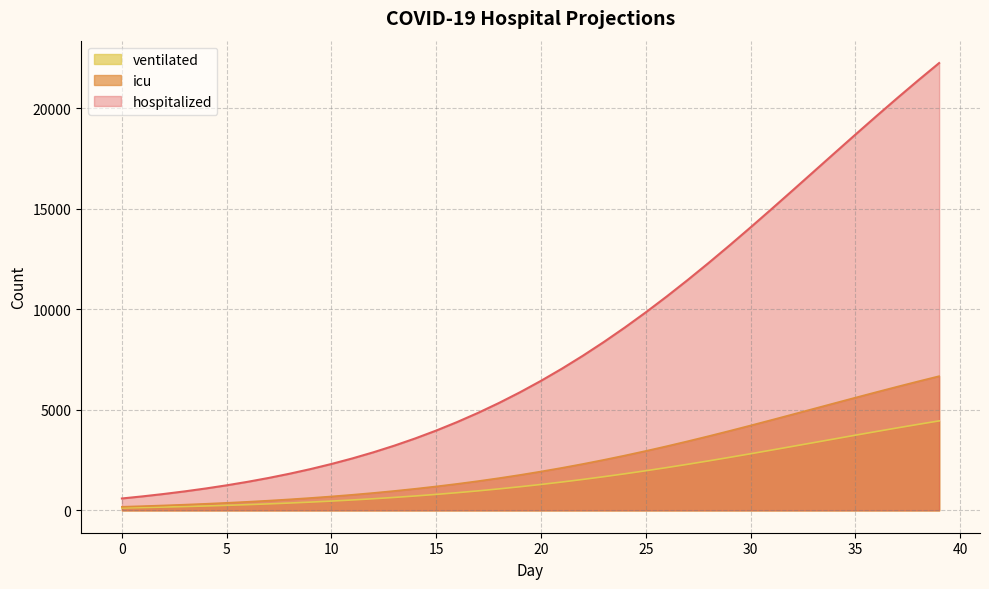

Does the chart display data point markers on the line(s)?

No